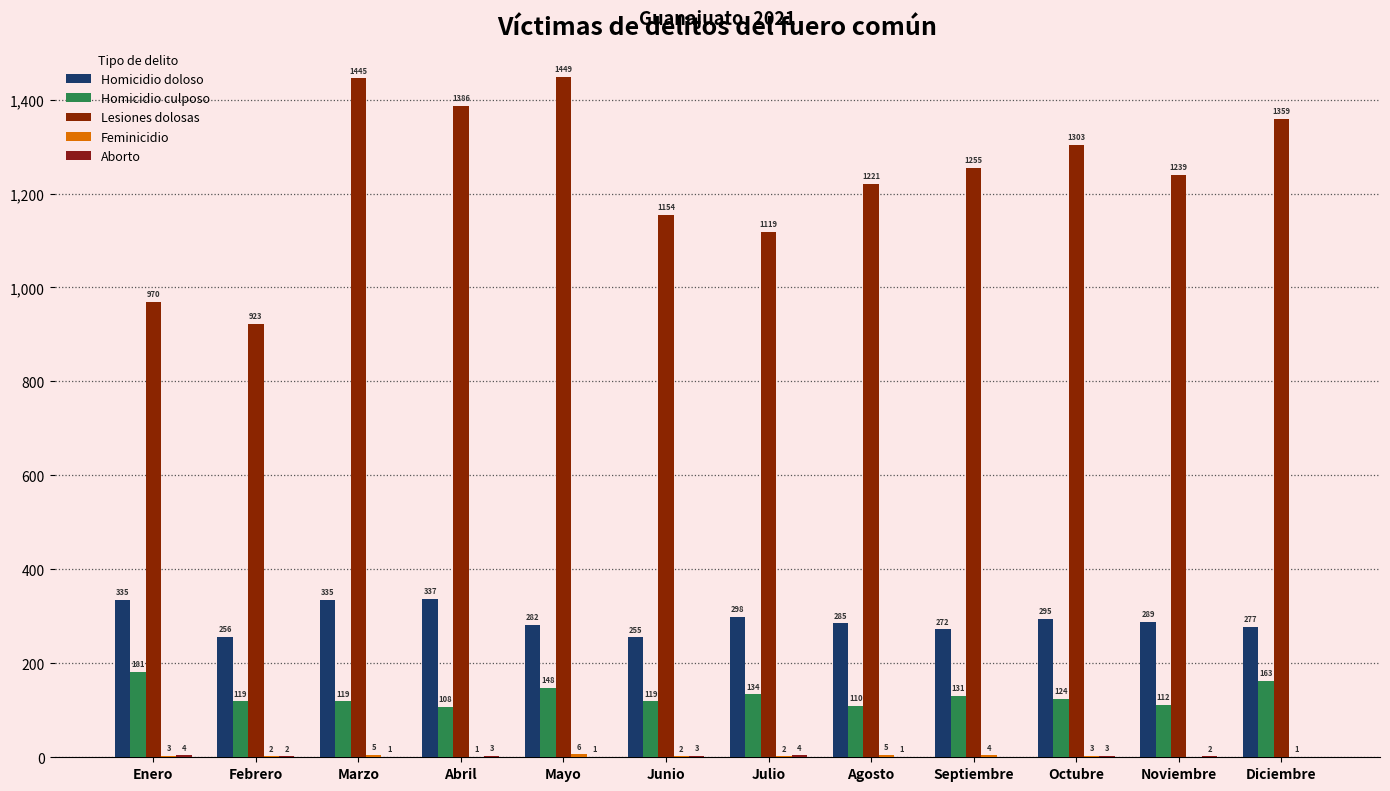

What is the maximum value for Homicidio culposo?

181